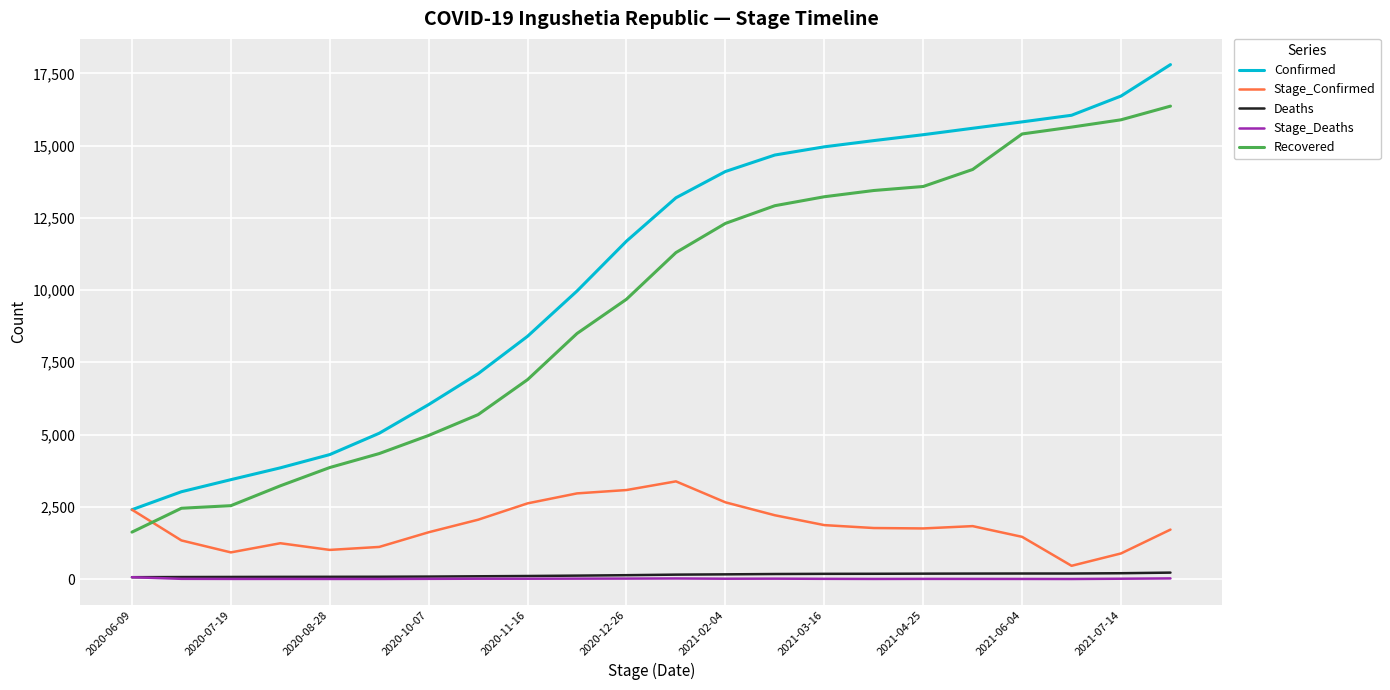

What is the highest value of the Deaths series?

221